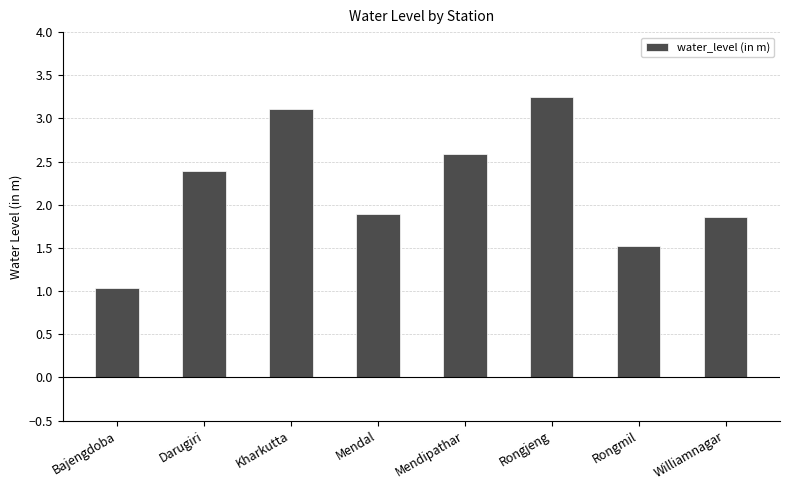

What is the smallest value displayed?

1.0